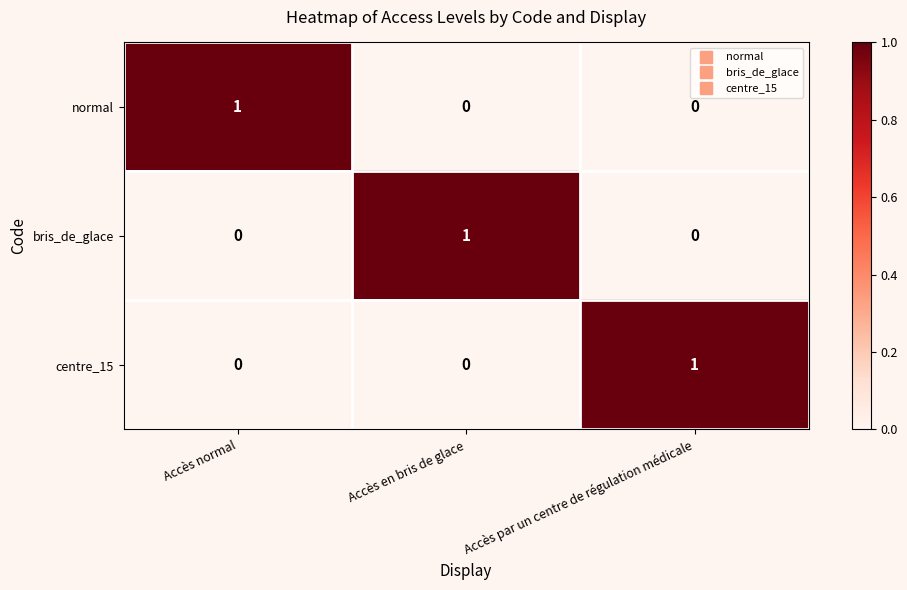

How many bris_de_glace values are between 0 and 1?

3